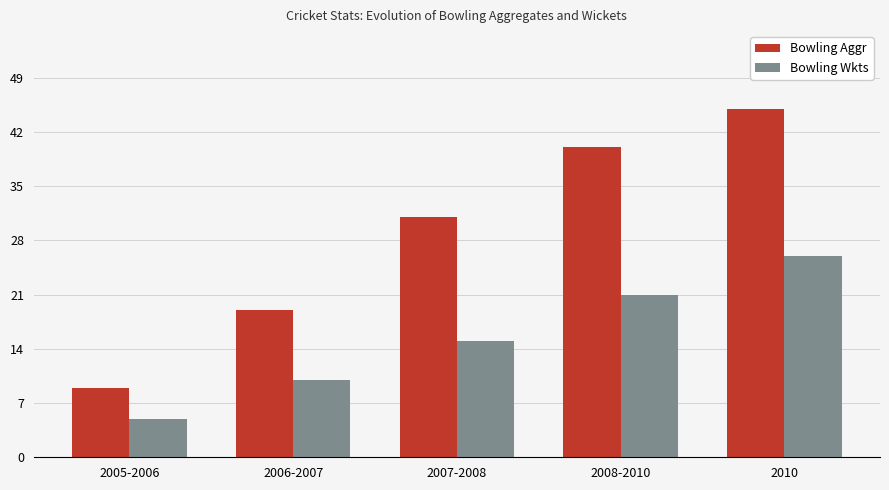

What is the value of the Bowling Wkts bar at the 3rd from the left?

15